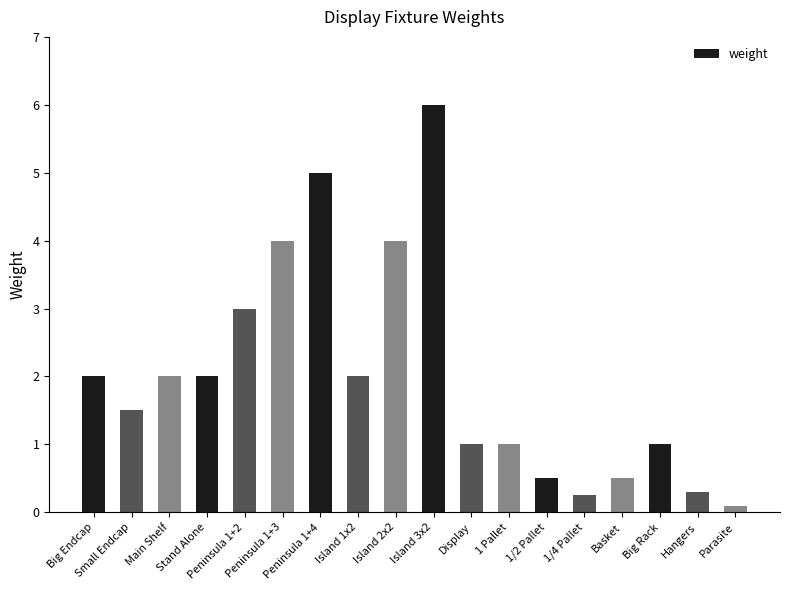

What is the difference between the maximum and minimum values?

5.9